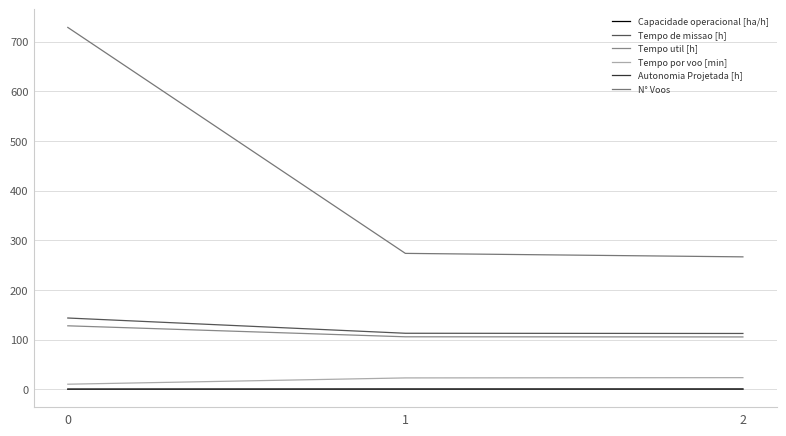

Does the chart display data point markers on the line(s)?

No